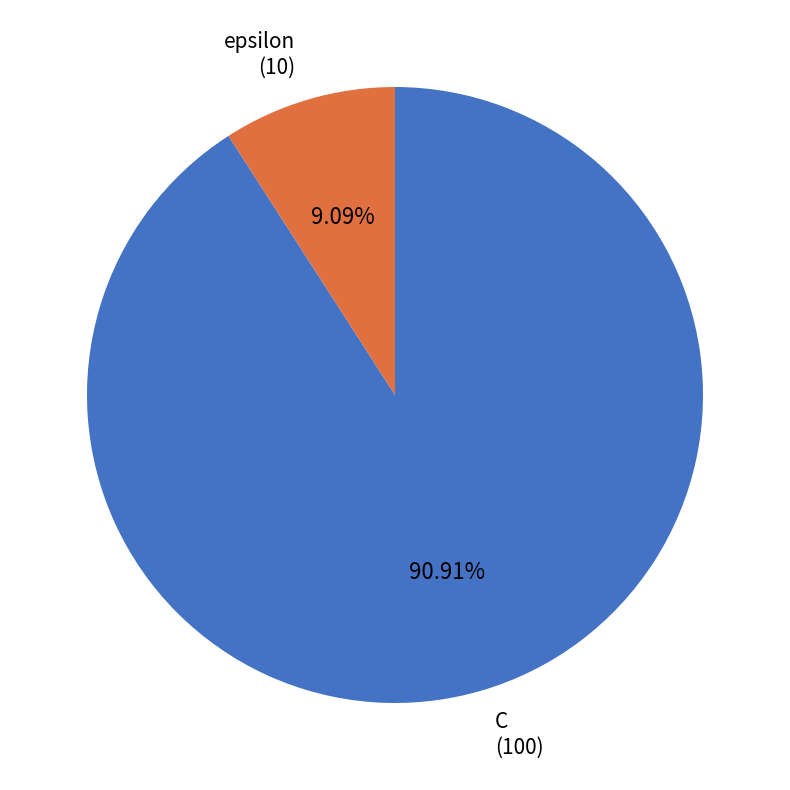

What is the majority slice?

C